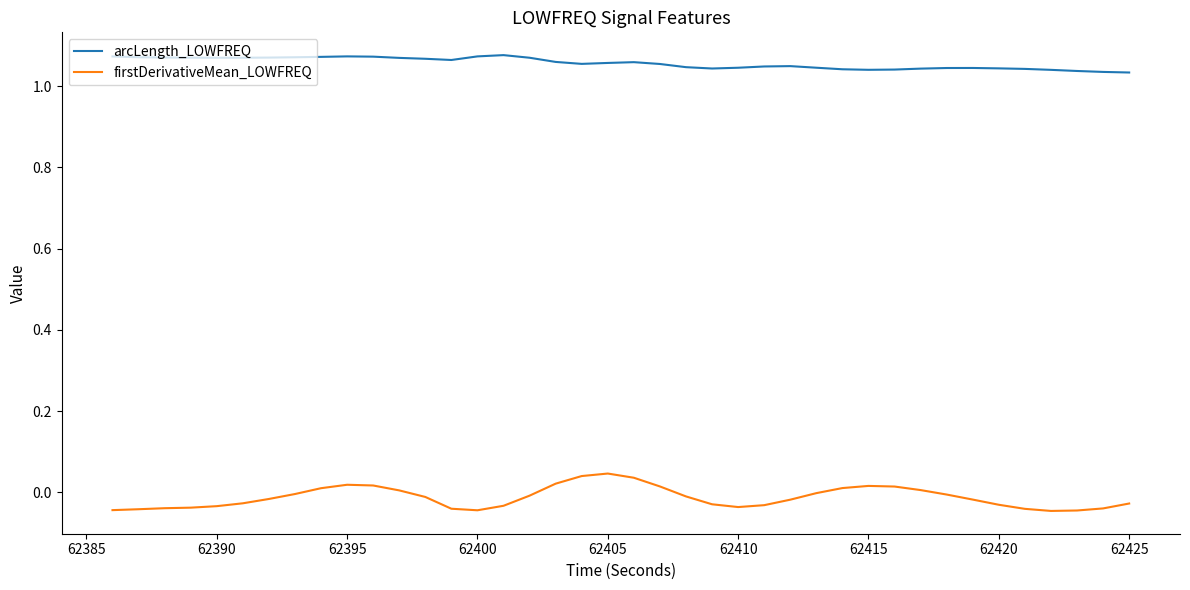

Which series has the largest total across all categories?

arcLength_LOWFREQ